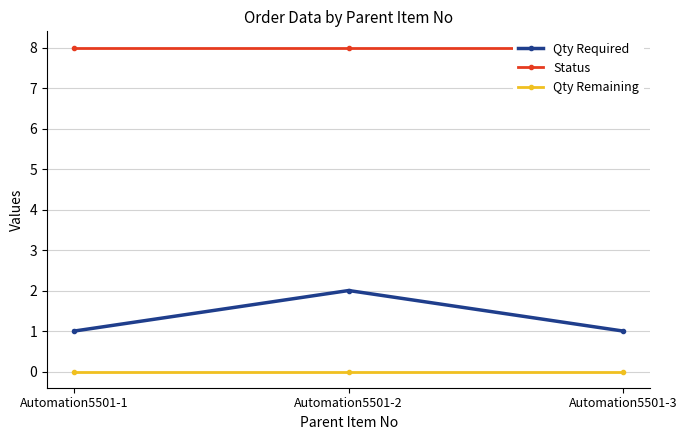

At which label does Qty Required reach its peak?

Automation5501-2